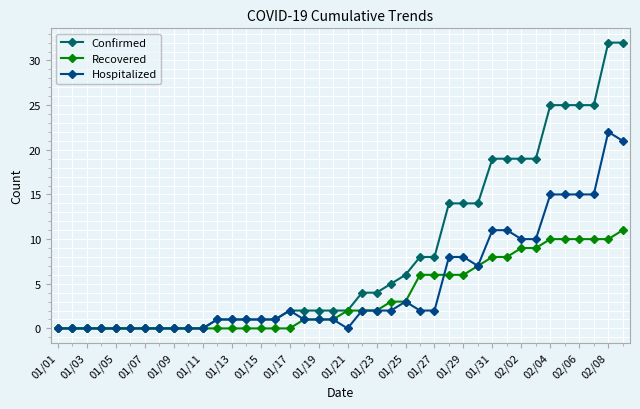

What is the highest value of the Hospitalized series?

22